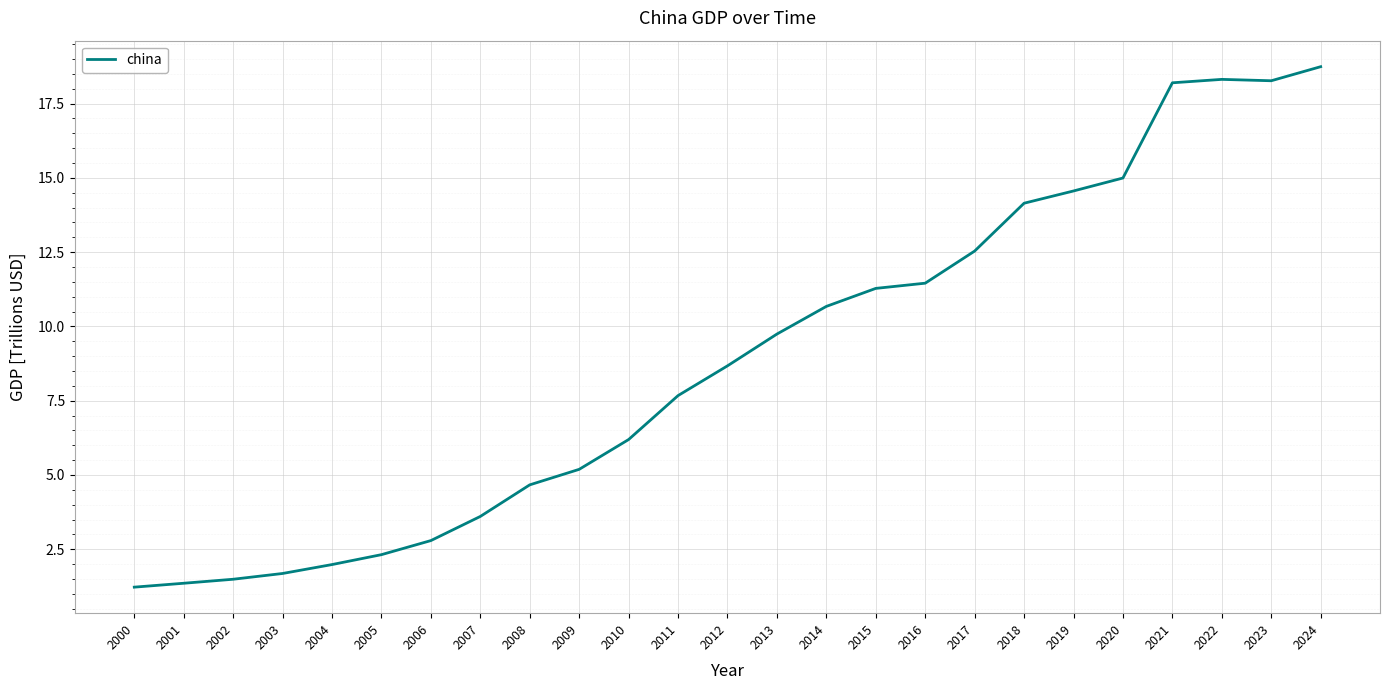

Which has a higher value, 2007 or 2017?

2017